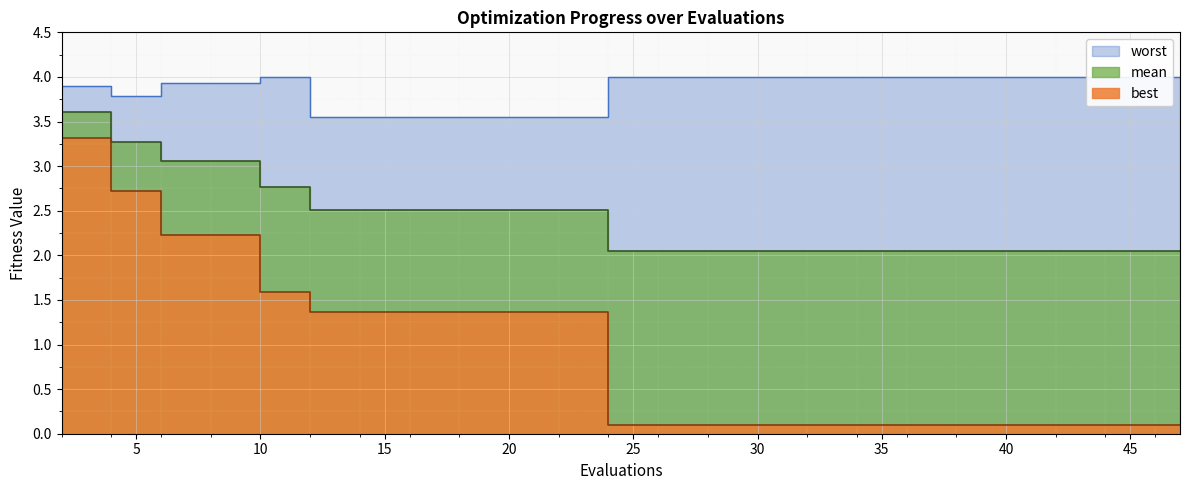

What is the total value across all series at 8?

9.2